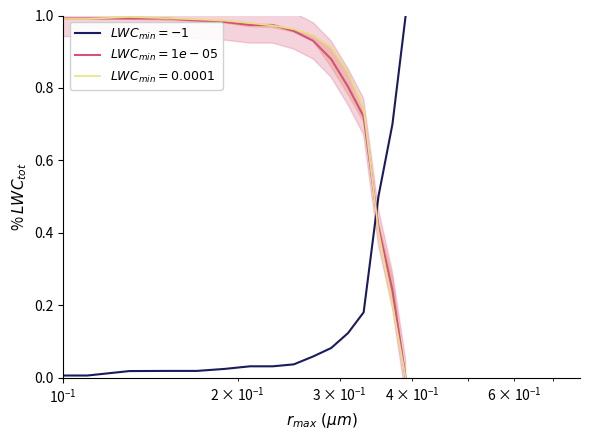

Is this an area chart (filled region under the line)?

No